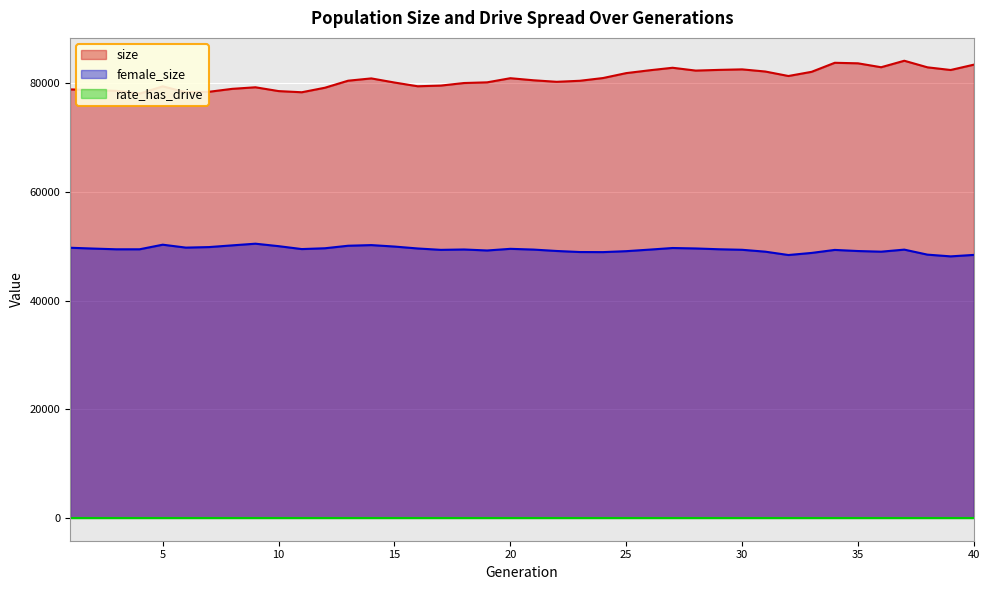

What is the difference between the highest and lowest values at 8?

78984.0